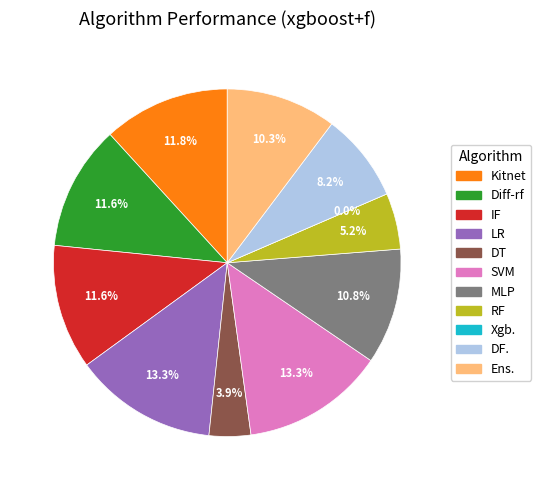

To the nearest percent, what portion does Diff-rf represent?

12%